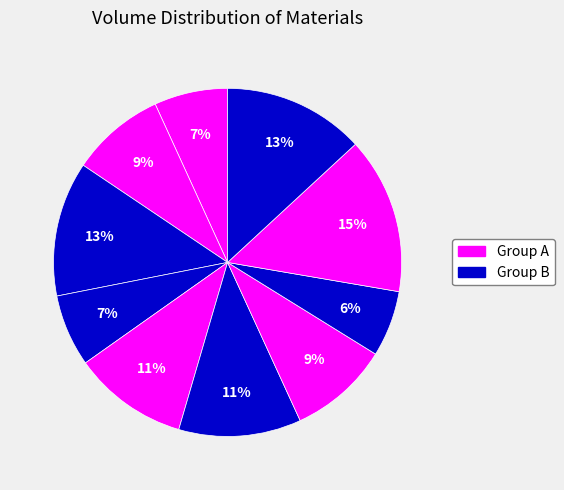

Count the number of slices in the pie.

10